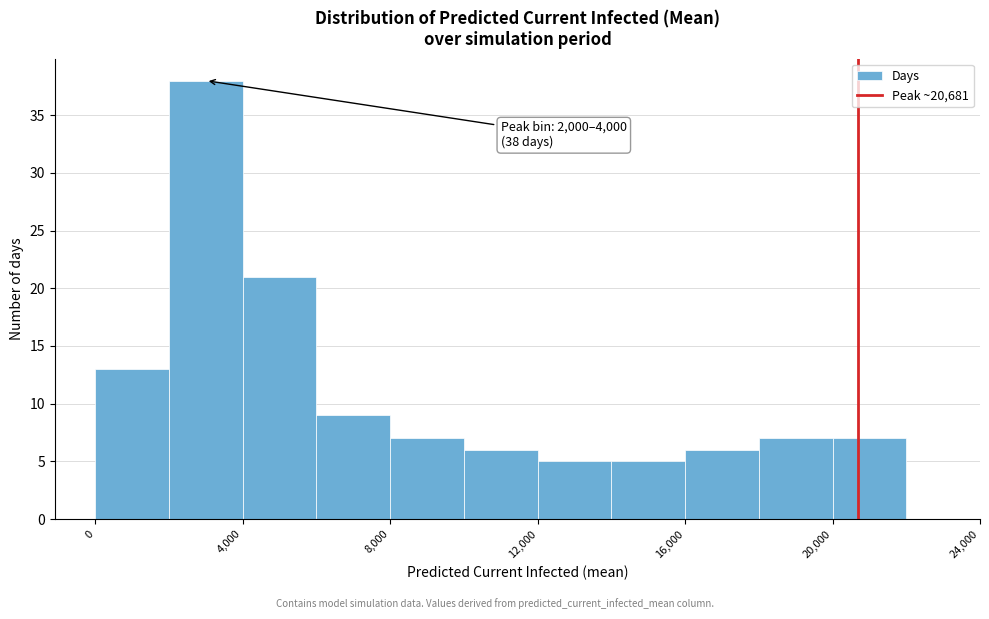

Which range on the x-axis has the tallest bar?

2000 to 4000